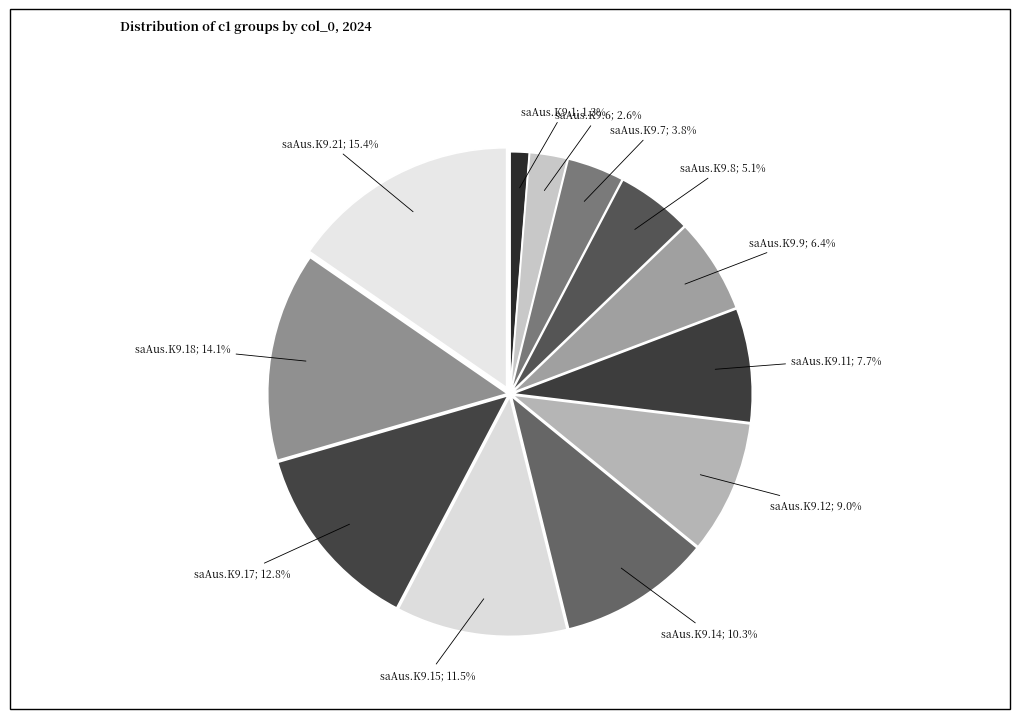

Count the number of slices in the pie.

12